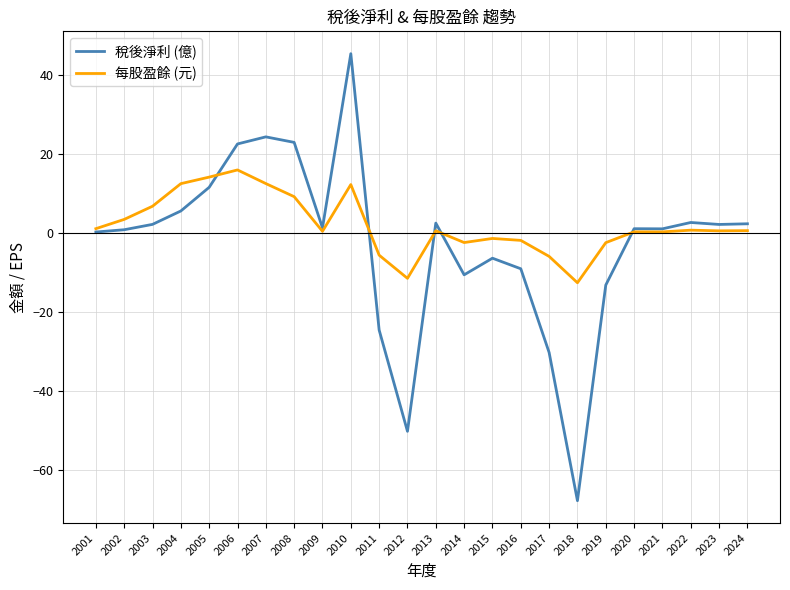

Which category has the lowest value across all series?

2018